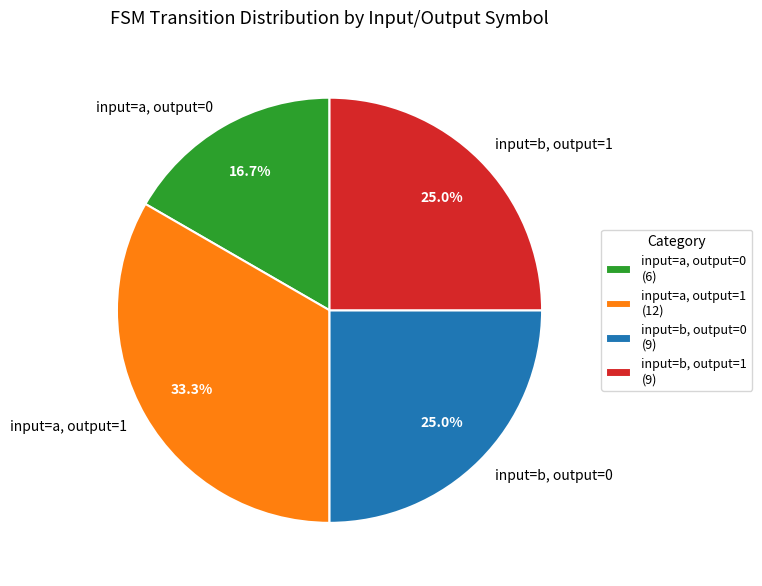

What percentage do input=b, output=1 and input=a, output=1 together represent?

58.3%